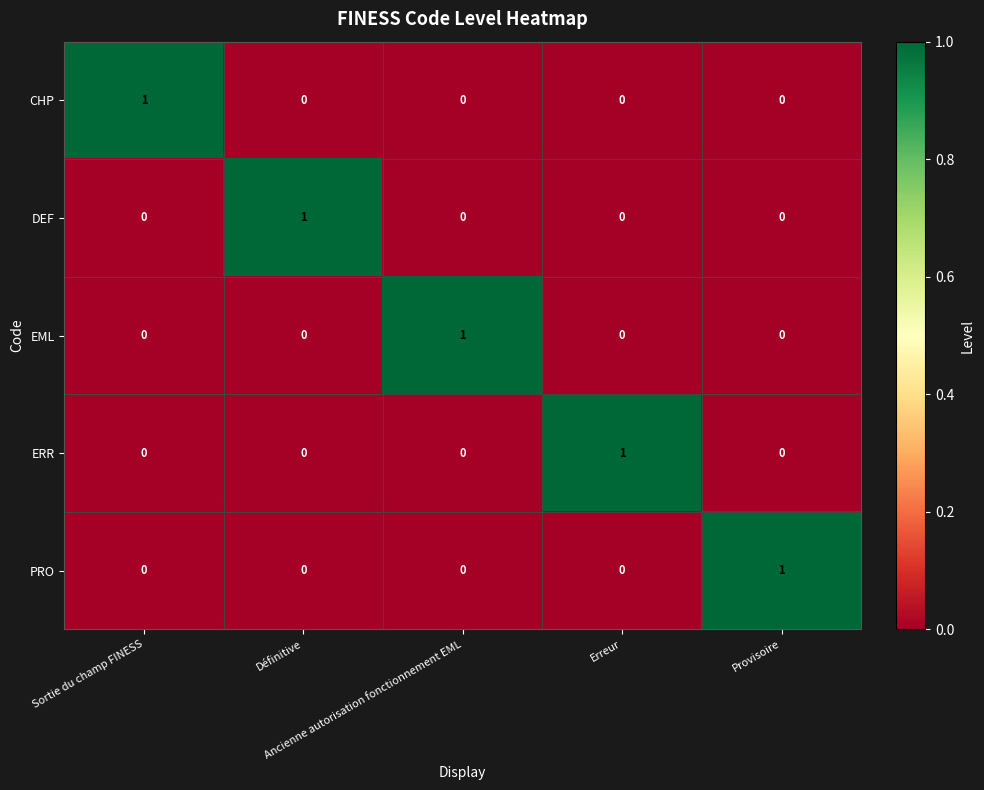

At how many categories does at least one series exceed 0?

5